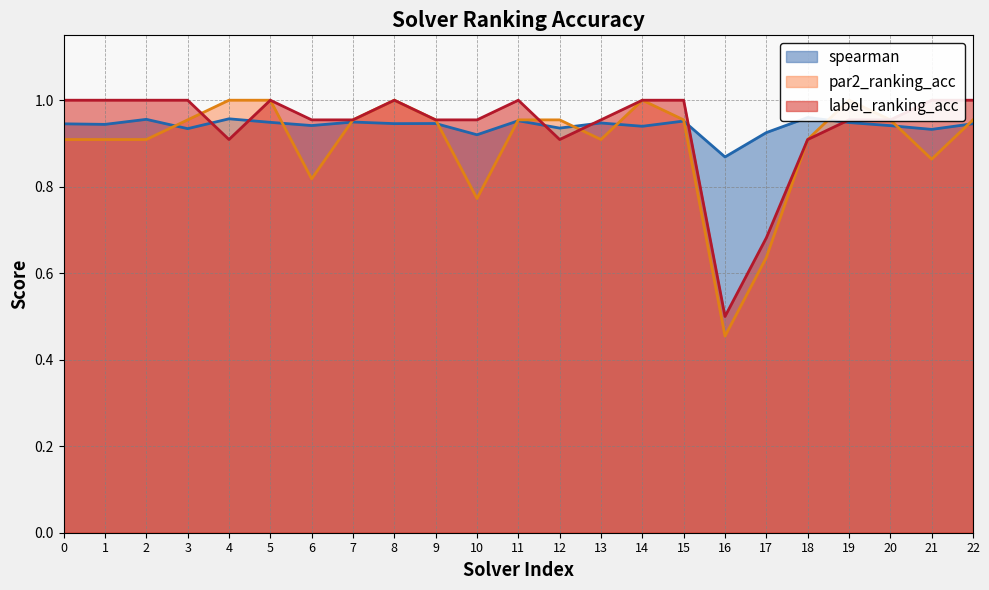

True or false: spearman has a value of 0.9 at 5.

True